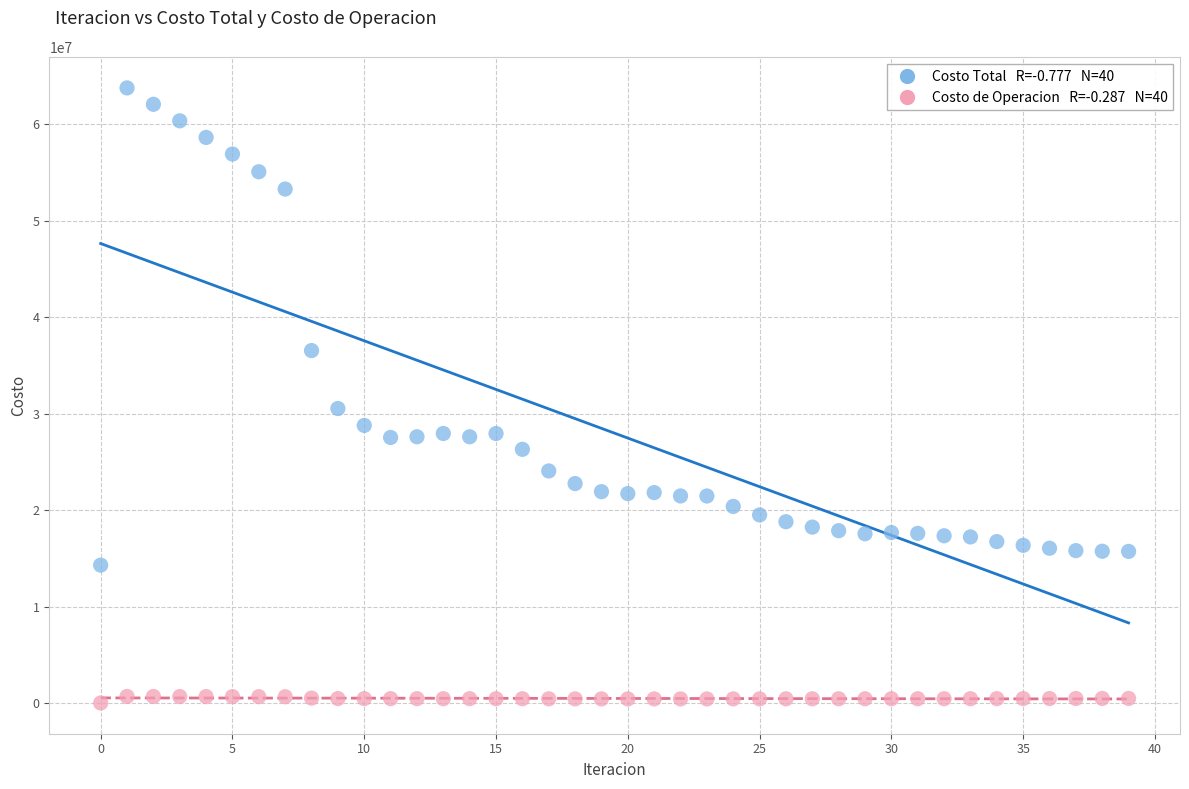

Across all data points, what is the range of Y values (max minus min)?

63777194.7